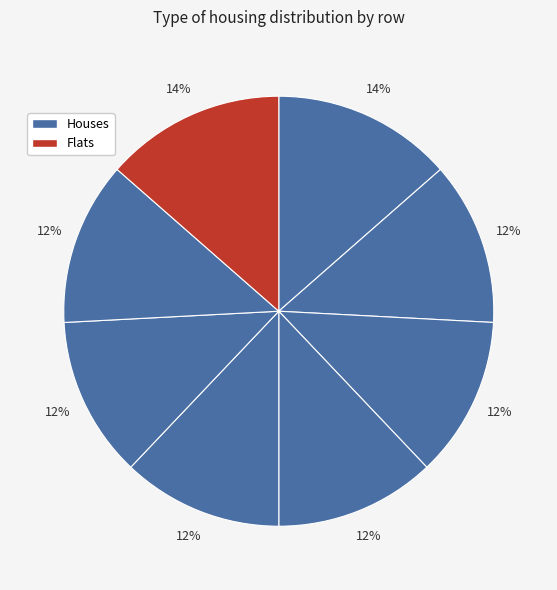

Rank the categories by value from highest to lowest.

1, 8, 2, 7, 3, 4, 5, 6